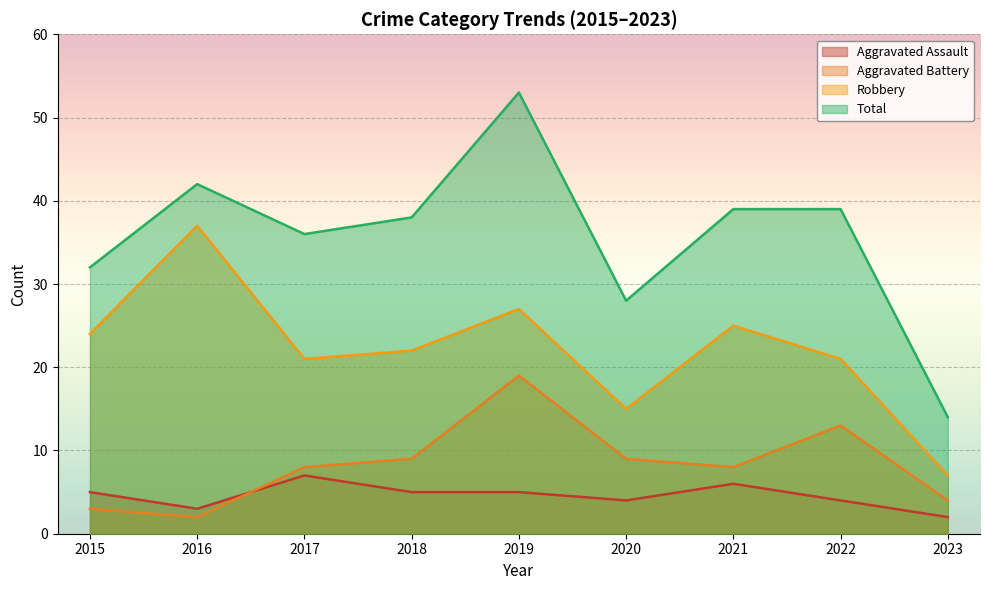

What is the value of the Robbery point at the 4th from the left?

22